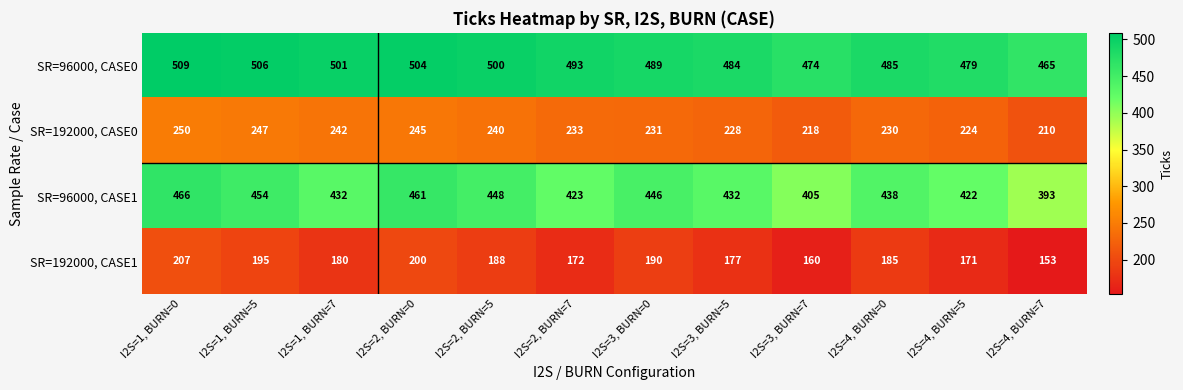

What is the total value across all series at I2S=4, BURN=0?

1338